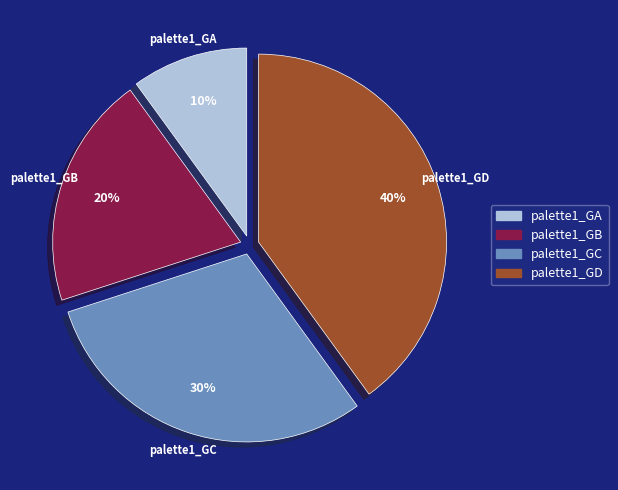

To the nearest percent, what is the difference between the palette1_GD and palette1_GA slice percentages?

30%